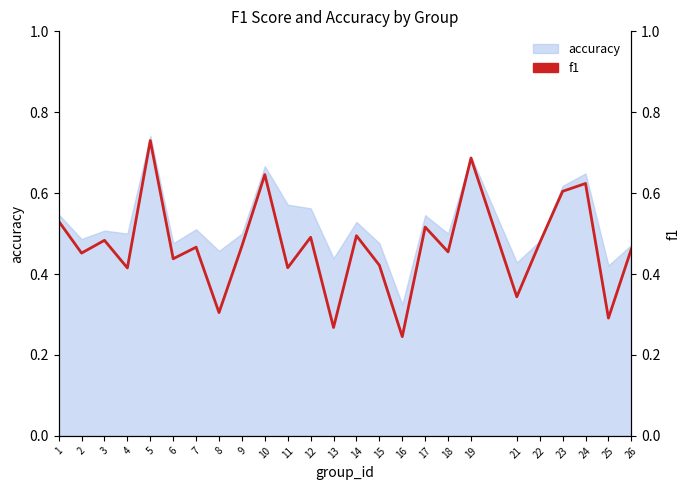

What is the value of the 18th point from the left?

0.5